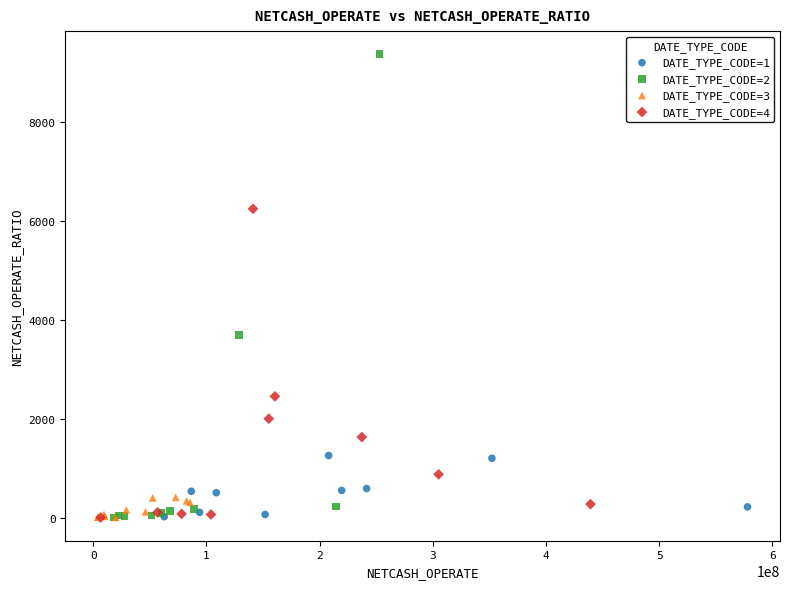

Which series has the widest spread of Y values?

DATE_TYPE_CODE=2